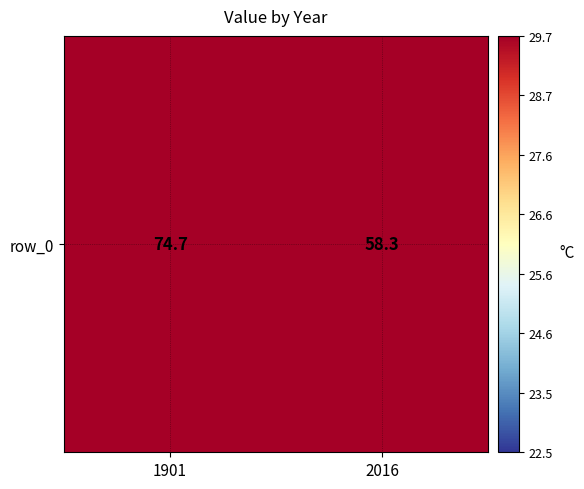

Reading left to right, extract all data points from this chart.

74.7	58.3